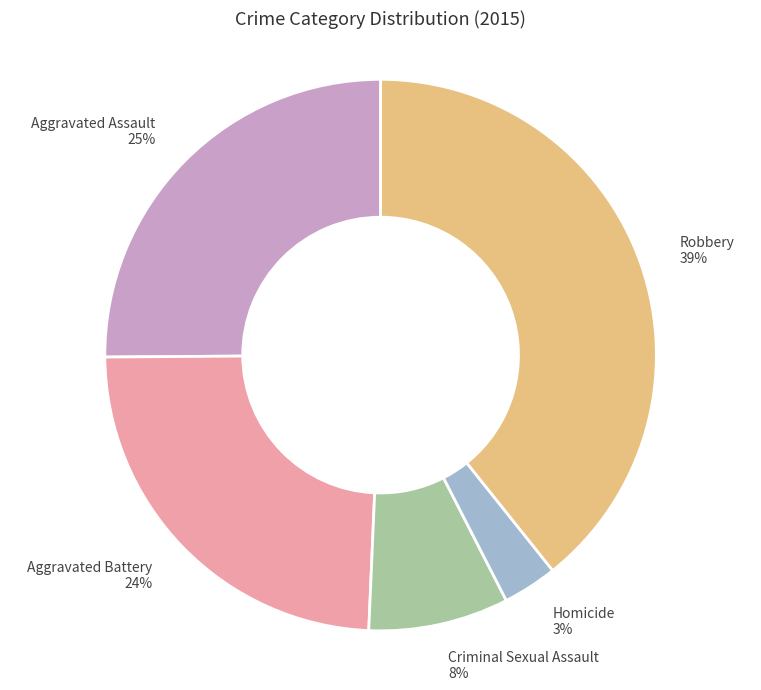

To the nearest percent, what is the difference between the Homicide and Robbery slice percentages?

36%